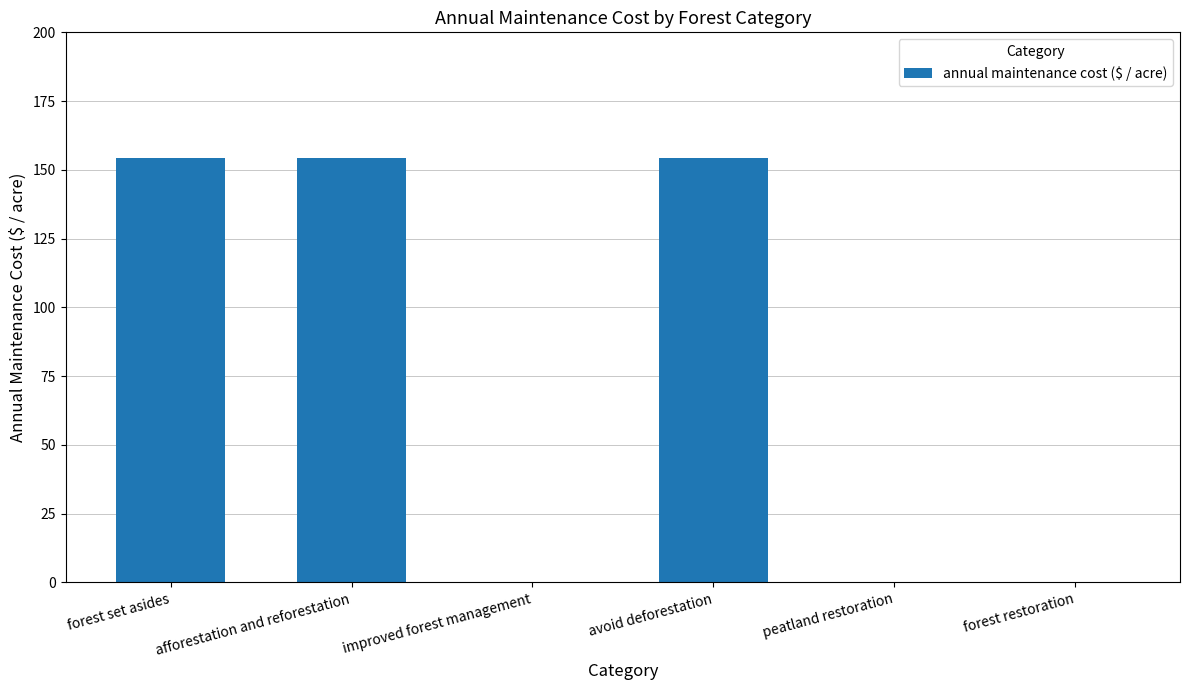

What is the sum of the values at improved forest management and forest set asides?

154.3